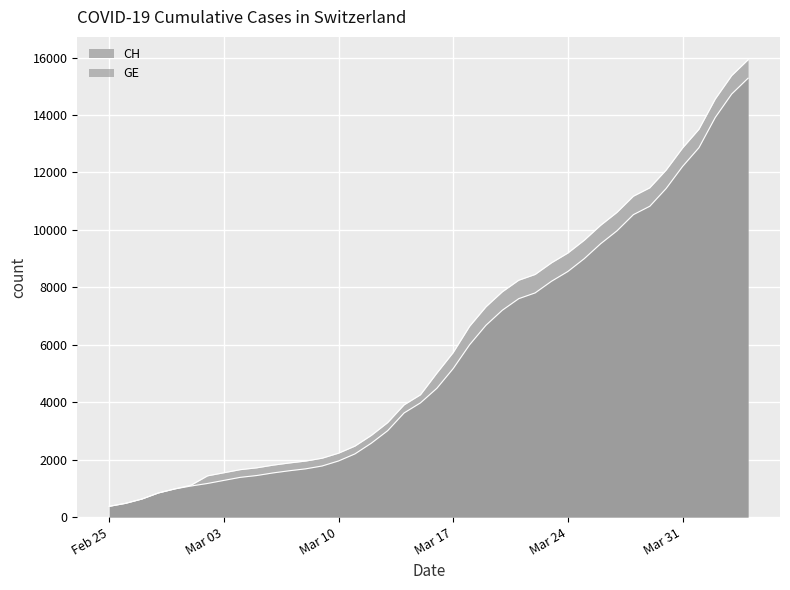

How many lines are shown in the chart?

2